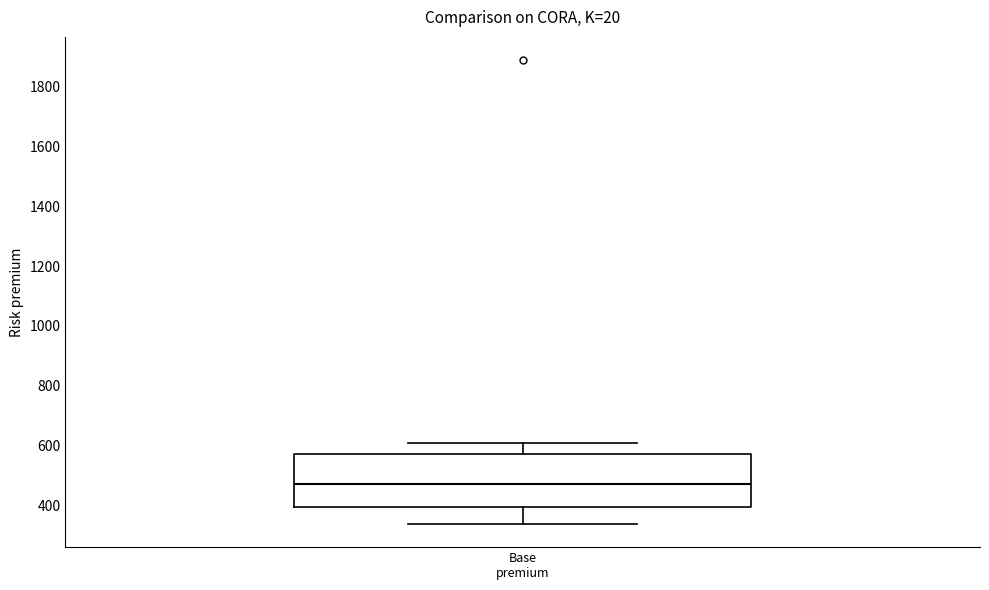

Where is the lower edge of the box for Base premium on the y-axis? The values are not printed on the chart, so give them approximately, as read against the axis.

400